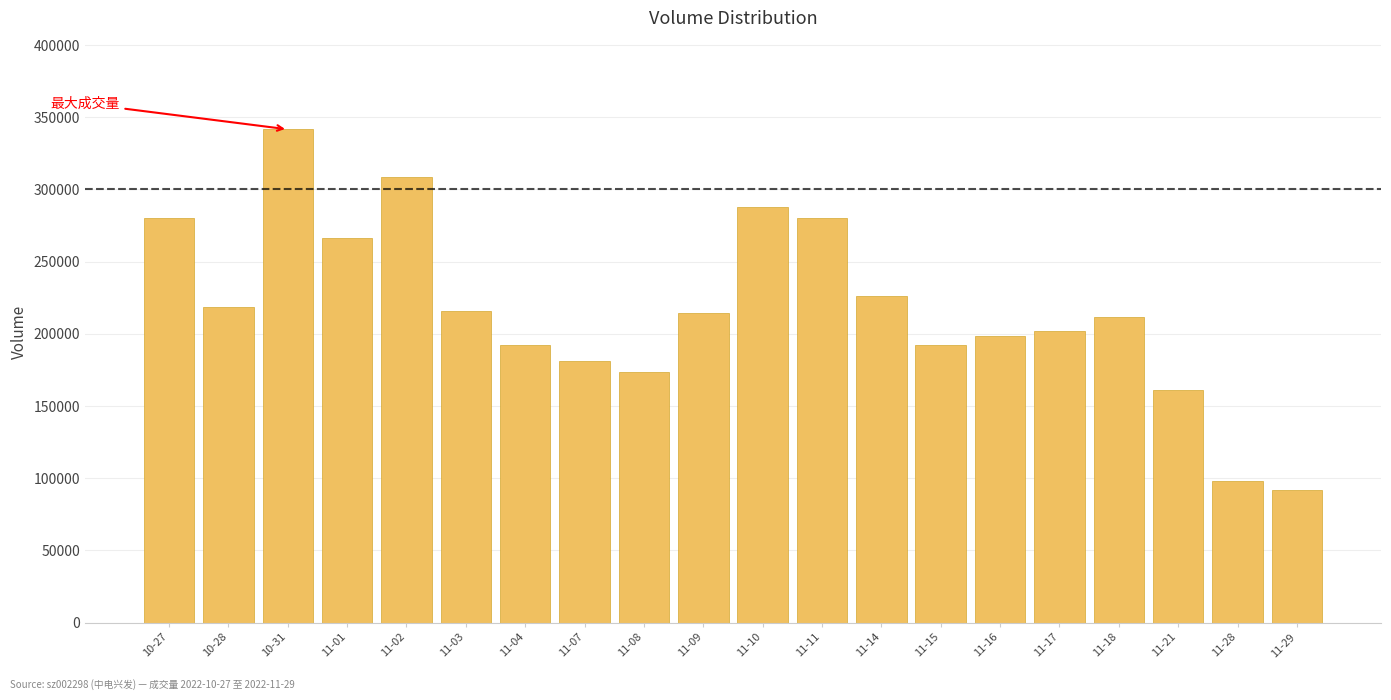

What is the change in value from 10-28 to 11-16?

-20052